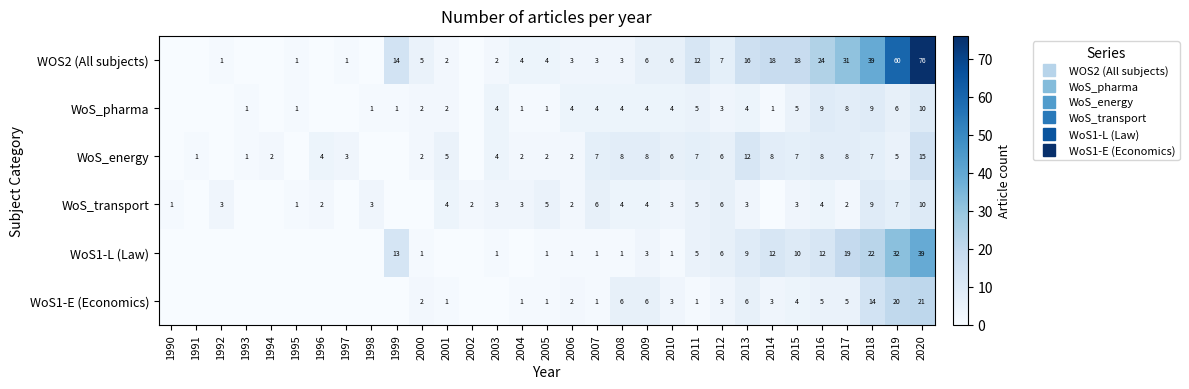

What is the total value across all series at 2003?

14